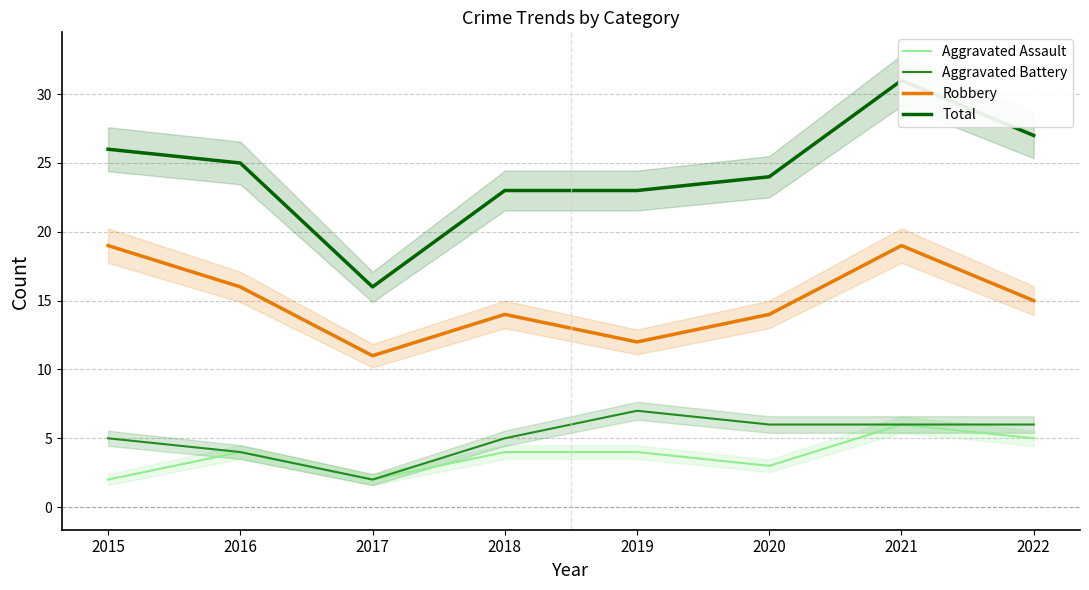

Reading left to right, what are all the values shown in this chart?

Aggravated Assault: 2	4	2	4	4	3	6	5
Aggravated Battery: 5	4	2	5	7	6	6	6
Robbery: 19	16	11	14	12	14	19	15
Total: 26	25	16	23	23	24	31	27